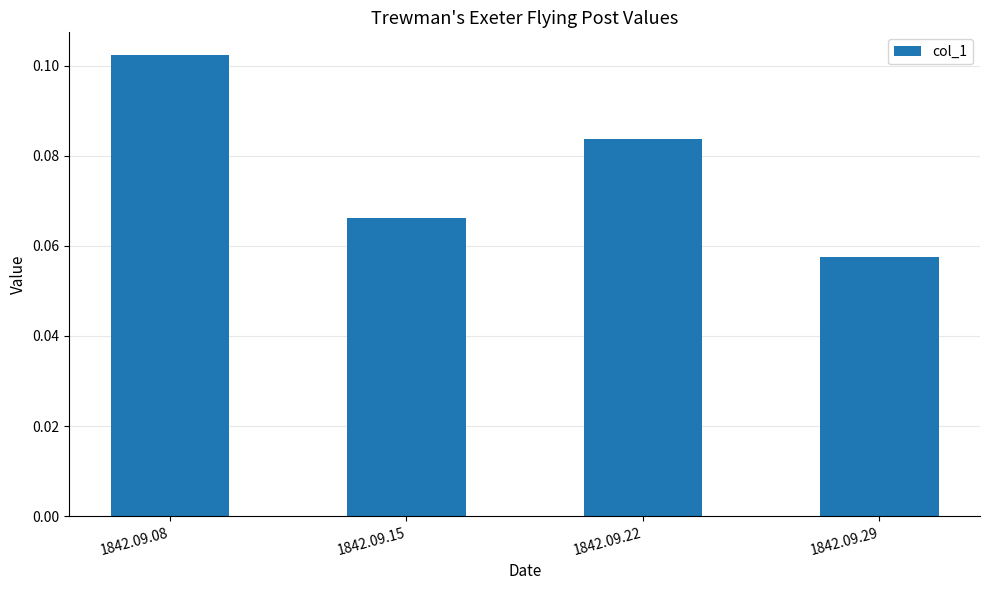

Where is the data nearest to the value 0?

1842.09.29